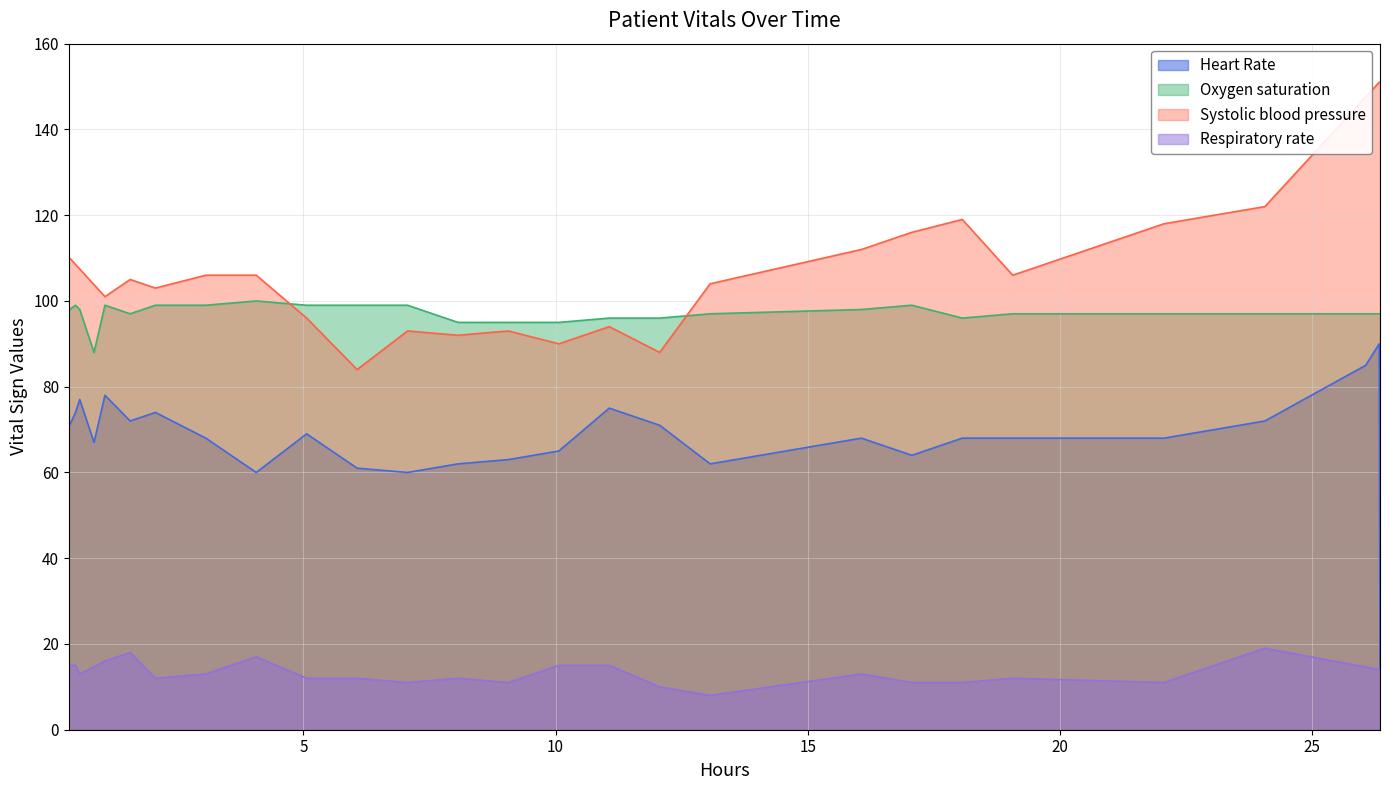

What is the highest value of the Respiratory rate series?

19.0